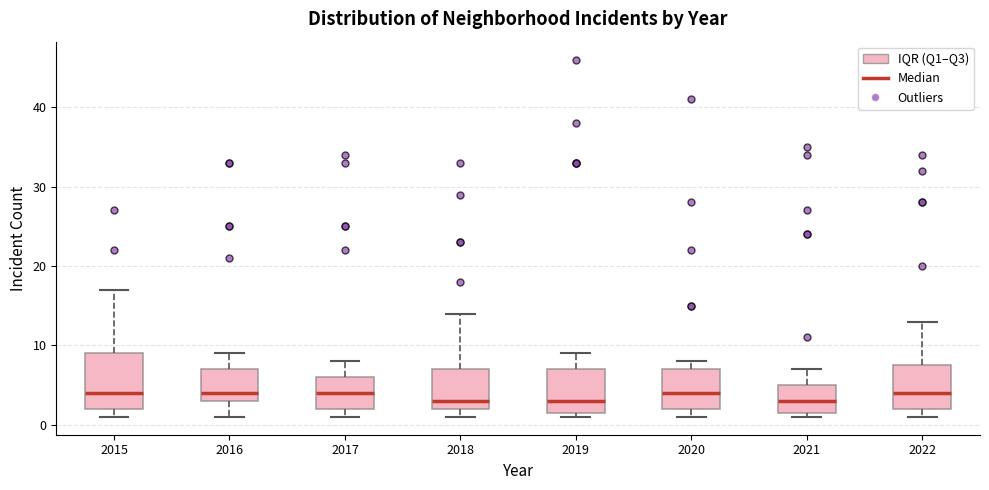

Comparing the boxes themselves (not the whiskers), which one is the tallest?

2015